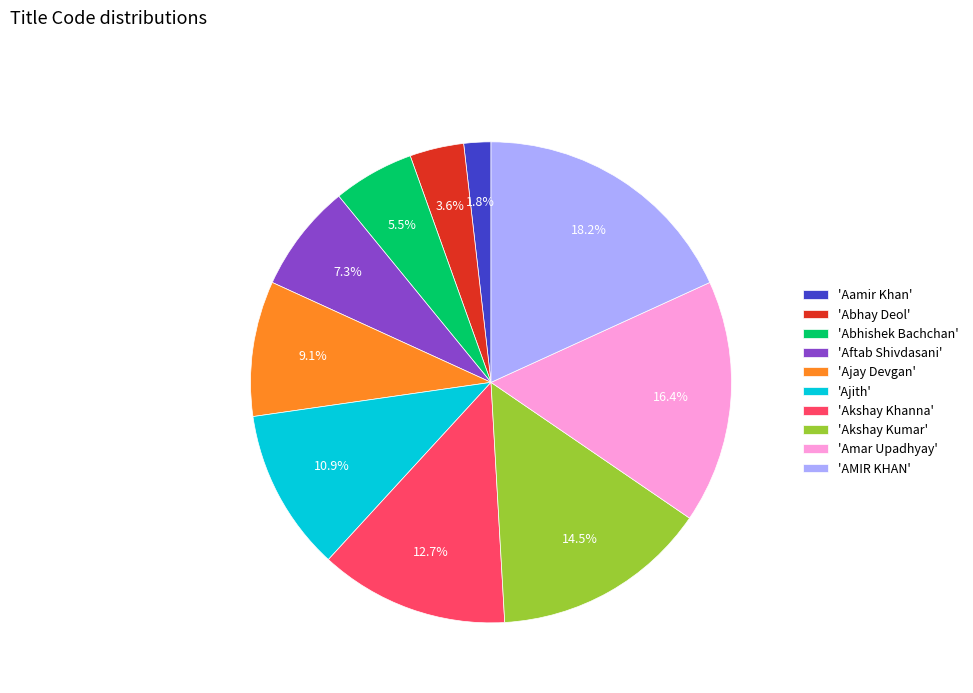

What percentage is NOT represented by 'Aftab Shivdasani'?

92.7%